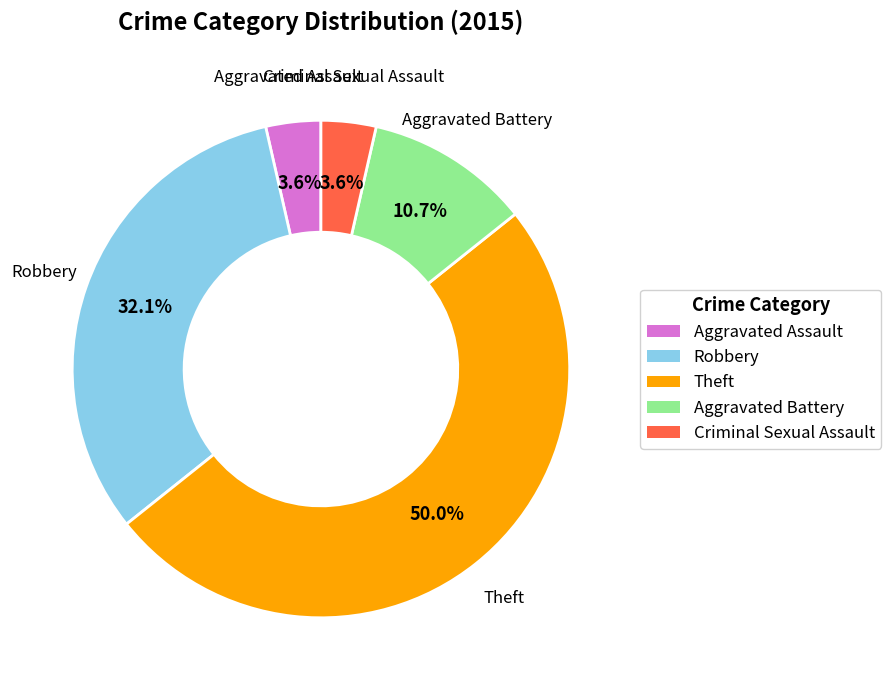

Combined, what portion of the pie is Aggravated Battery and Criminal Sexual Assault?

14.3%